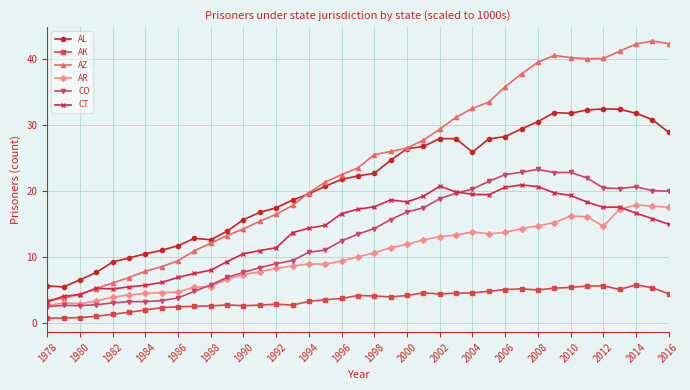

What is the value of the AK point at the 12th from the left?

2.7